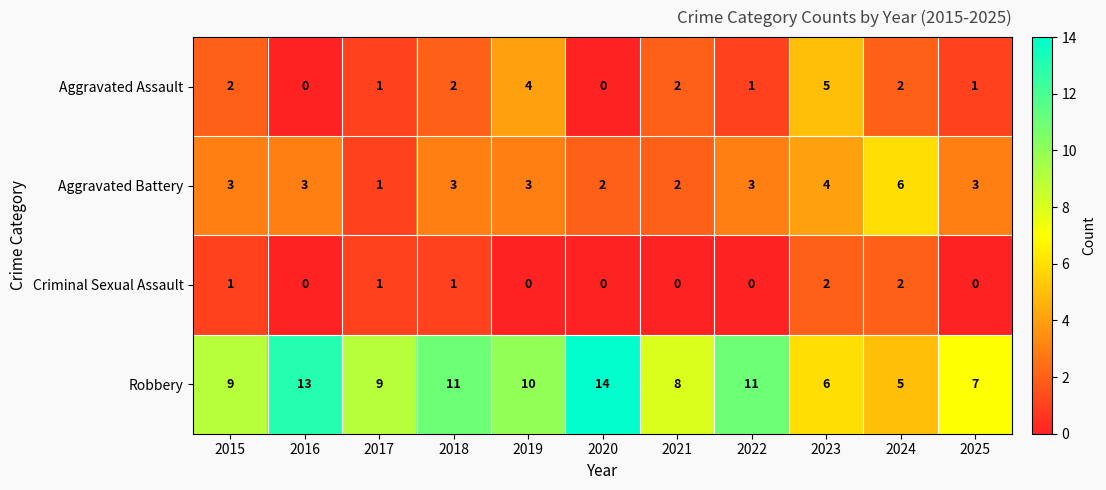

What is the sum of the Aggravated Assault values at 2022 and 2019?

5